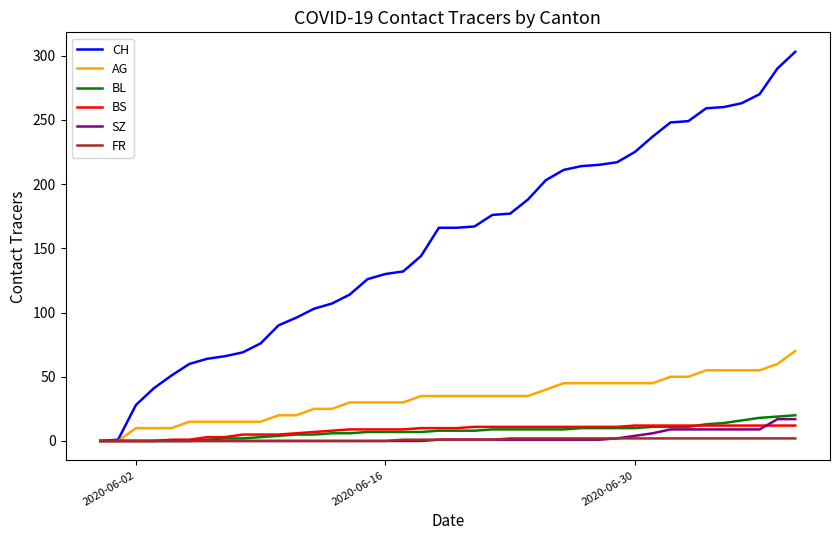

Which series has the largest total across all categories?

CH